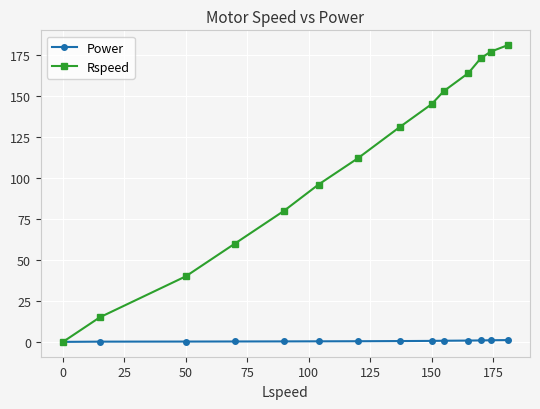

What is the value of the Rspeed point at the 13th from the left?

177.0